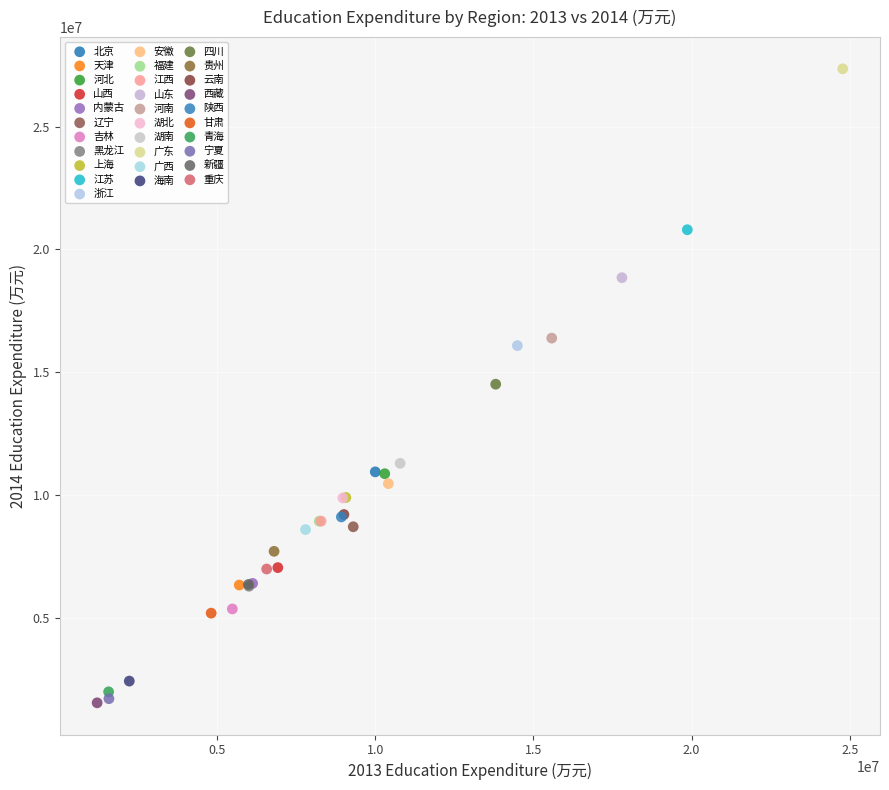

Which series contains the highest Y value?

广东